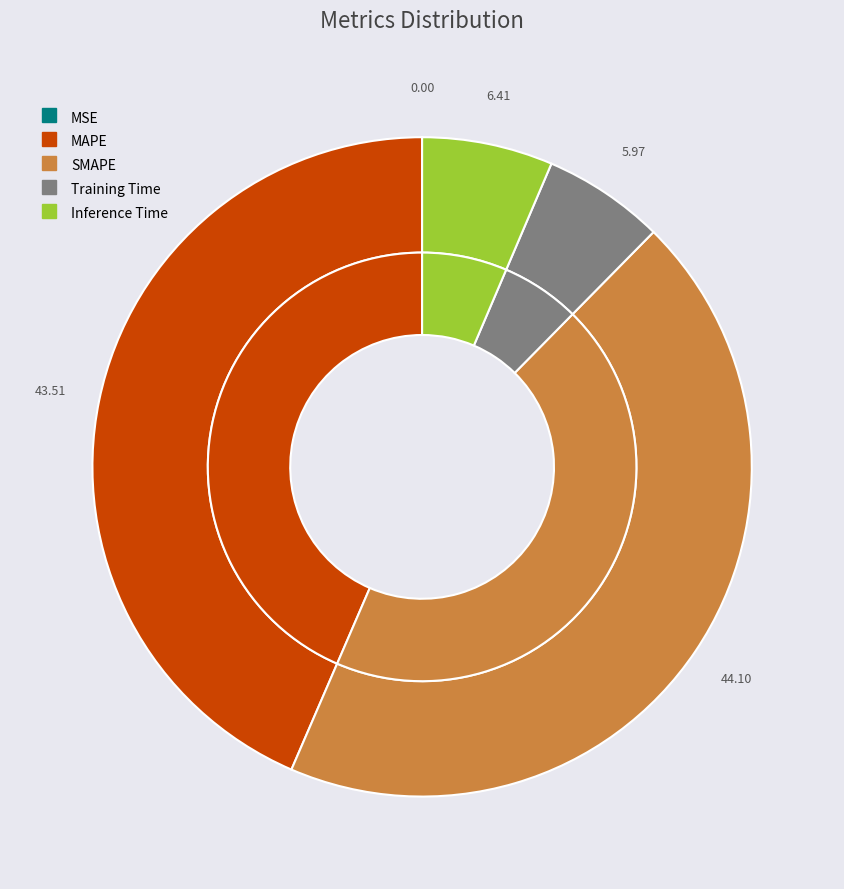

How many segments does this pie chart have?

5